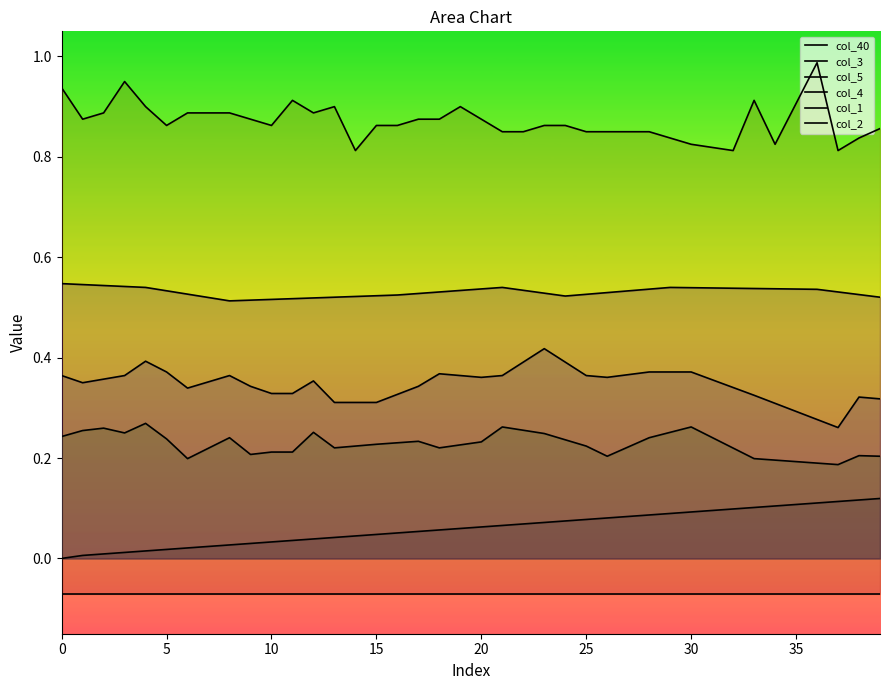

What is the spread (max minus min) of values at 12?

1.0